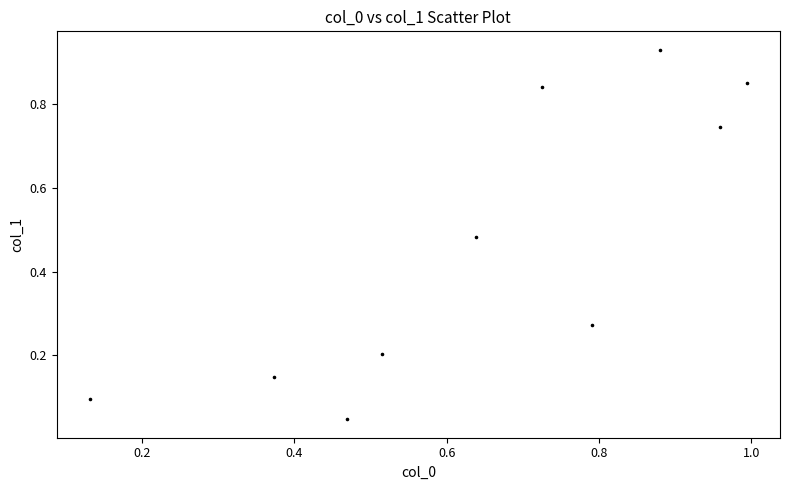

What is the average X value?

0.6